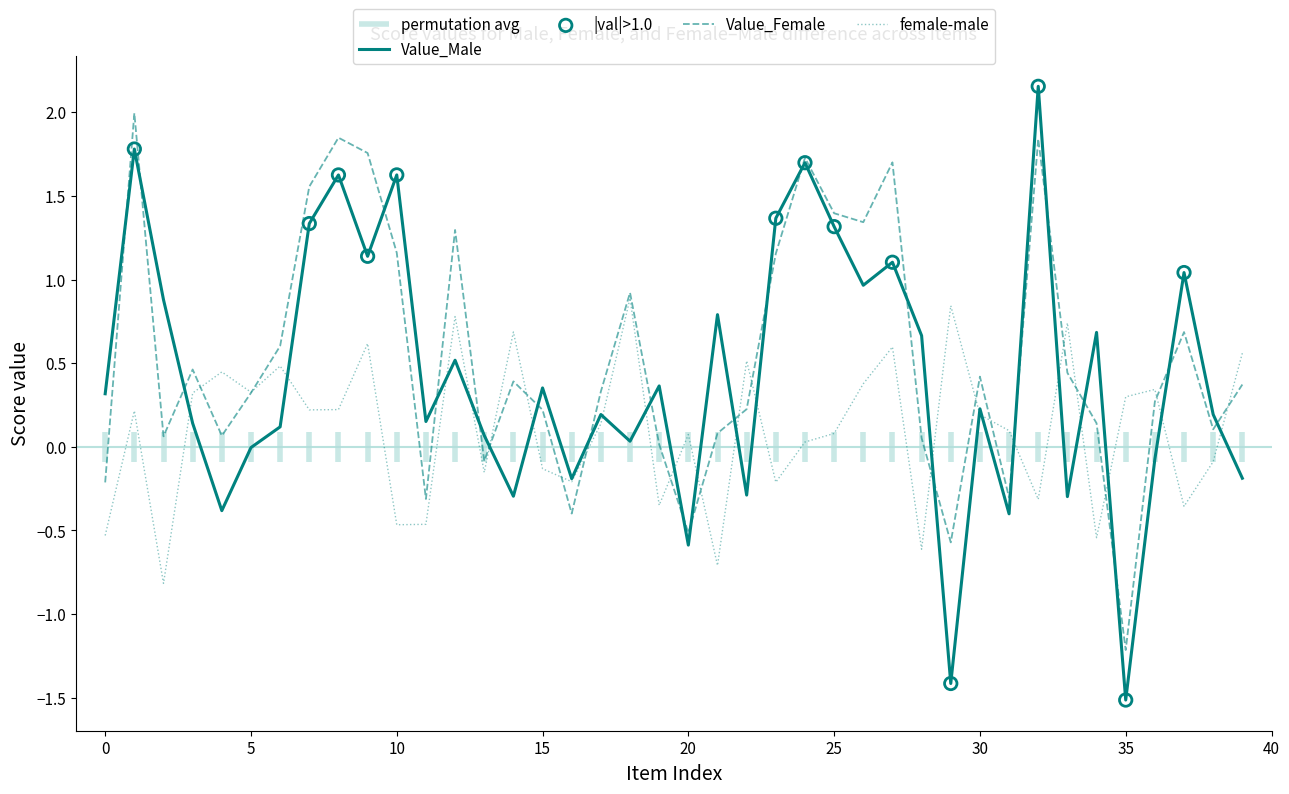

What is the total value across all series at 13?

-0.2